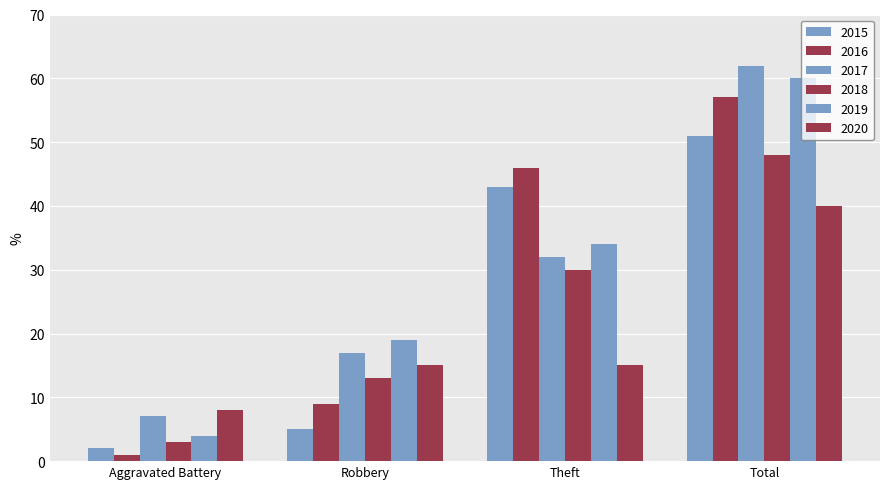

The 2019 series shows 14 at Total. True or false?

False